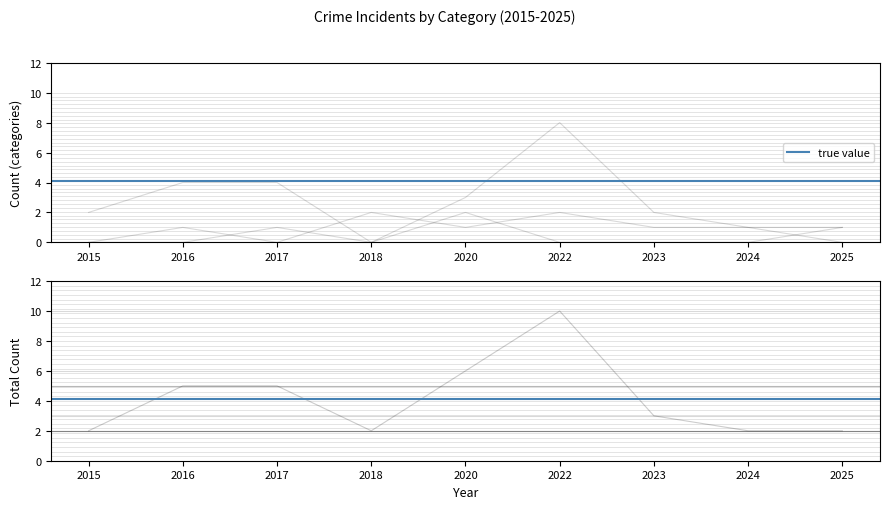

What is the sum of all Aggravated Assault values?

4